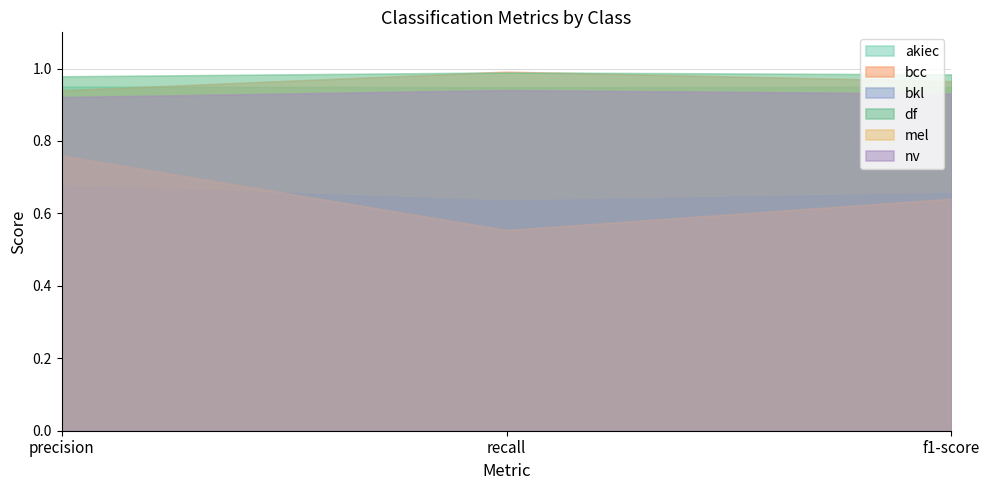

List the series in order of their peak value, lowest first.

bkl, mel, nv, akiec, df, bcc